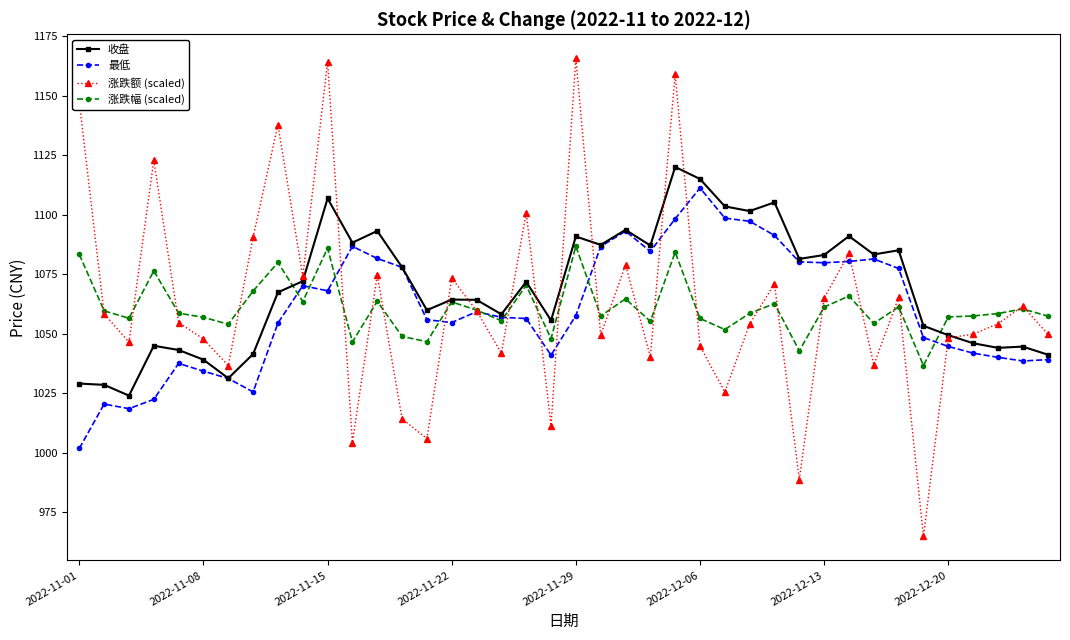

Which series has the largest range (max minus min)?

涨跌额 (scaled)